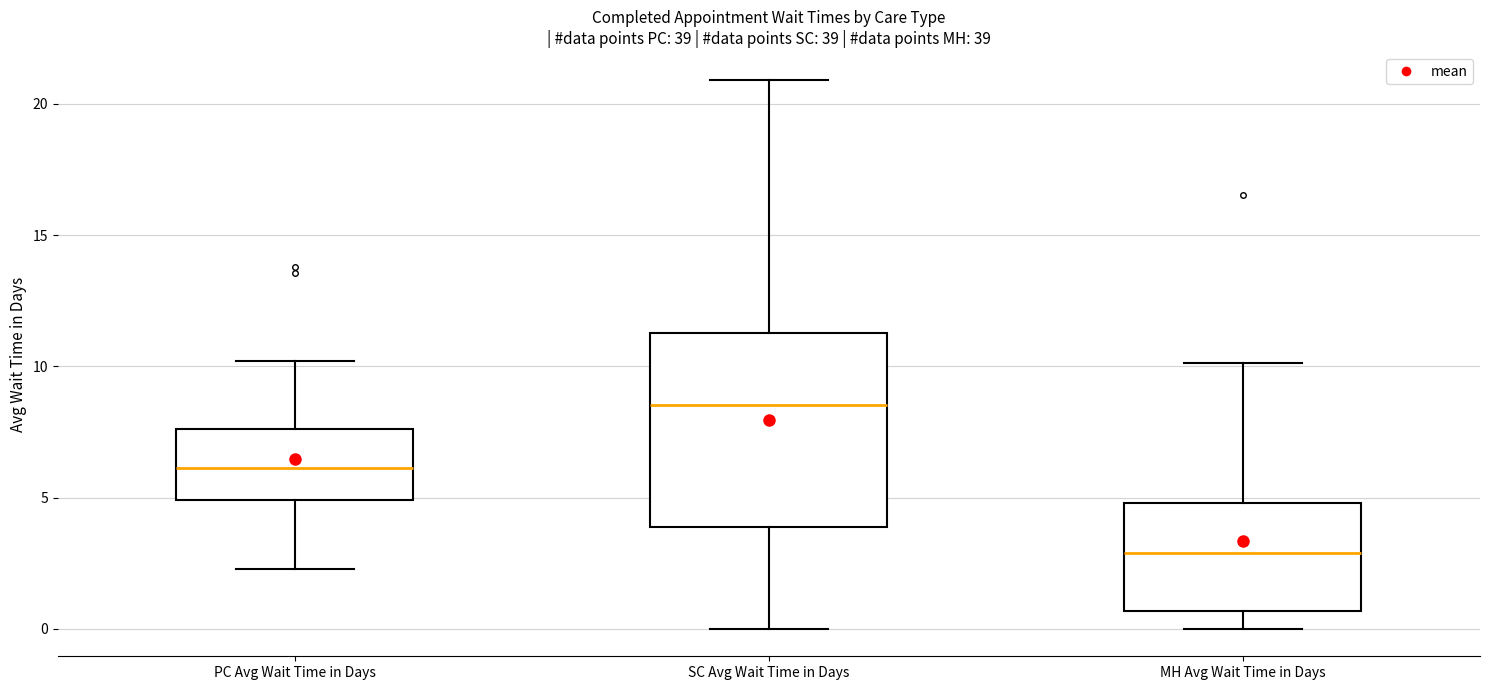

Reading left to right, transcribe this box plot: for each box, give where its median line is, the range the box spans, and where its two whiskers end, as read against the y-axis. The values are not printed on the chart, so give them approximately, as read against the axis.

PC Avg Wait Time in Days: median 6.0, box 5.0 to 7.5, whiskers 2.5 to 10.0
SC Avg Wait Time in Days: median 8.5, box 4.0 to 11.5, whiskers 0.0 to 21.0
MH Avg Wait Time in Days: median 3.0, box 0.5 to 5.0, whiskers 0.0 to 10.0